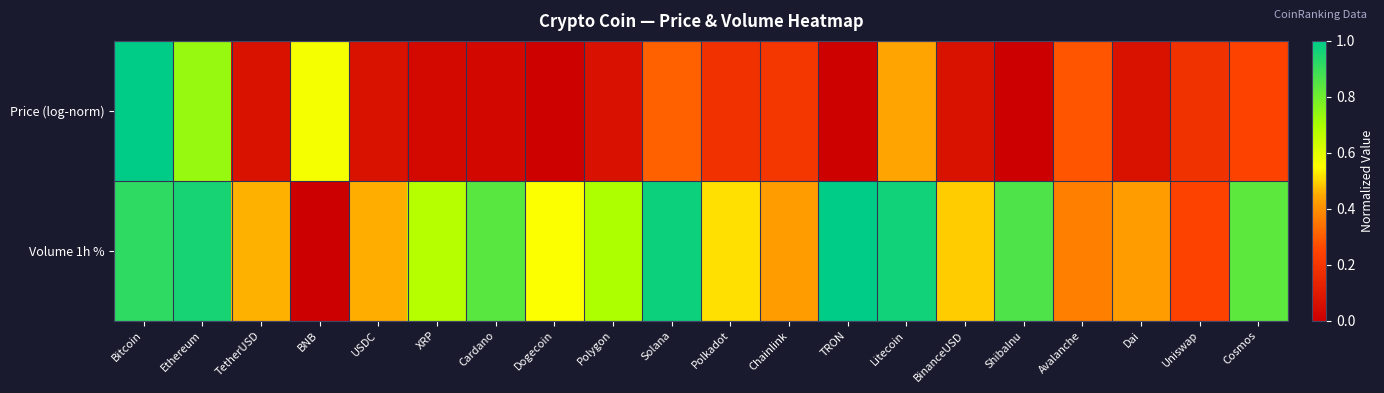

Reading left to right, what are all the values shown in this chart?

Price (log-norm): Bitcoin=1.0	Ethereum=0.7	TetherUSD=0.1	BNB=0.6	USDC=0.1	XRP=0.0	Cardano=0.0	Dogecoin=0.0	Polygon=0.1	Solana=0.3	Polkadot=0.2	Chainlink=0.2	TRON=0.0	Litecoin=0.4	BinanceUSD=0.1	ShibaInu=0.0	Avalanche=0.3	Dai=0.1	Uniswap=0.2	Cosmos=0.2
Volume 1h %: Bitcoin=0.9	Ethereum=1.0	TetherUSD=0.5	BNB=0.0	USDC=0.5	XRP=0.7	Cardano=0.8	Dogecoin=0.6	Polygon=0.7	Solana=1.0	Polkadot=0.5	Chainlink=0.4	TRON=1.0	Litecoin=1.0	BinanceUSD=0.5	ShibaInu=0.9	Avalanche=0.4	Dai=0.4	Uniswap=0.2	Cosmos=0.8